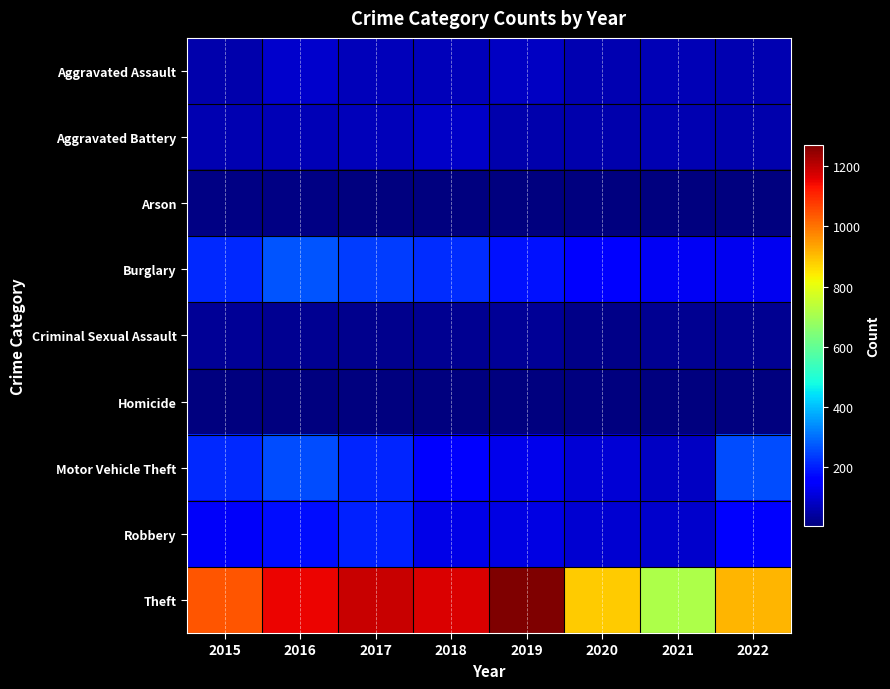

Which series has the largest range (max minus min)?

Theft